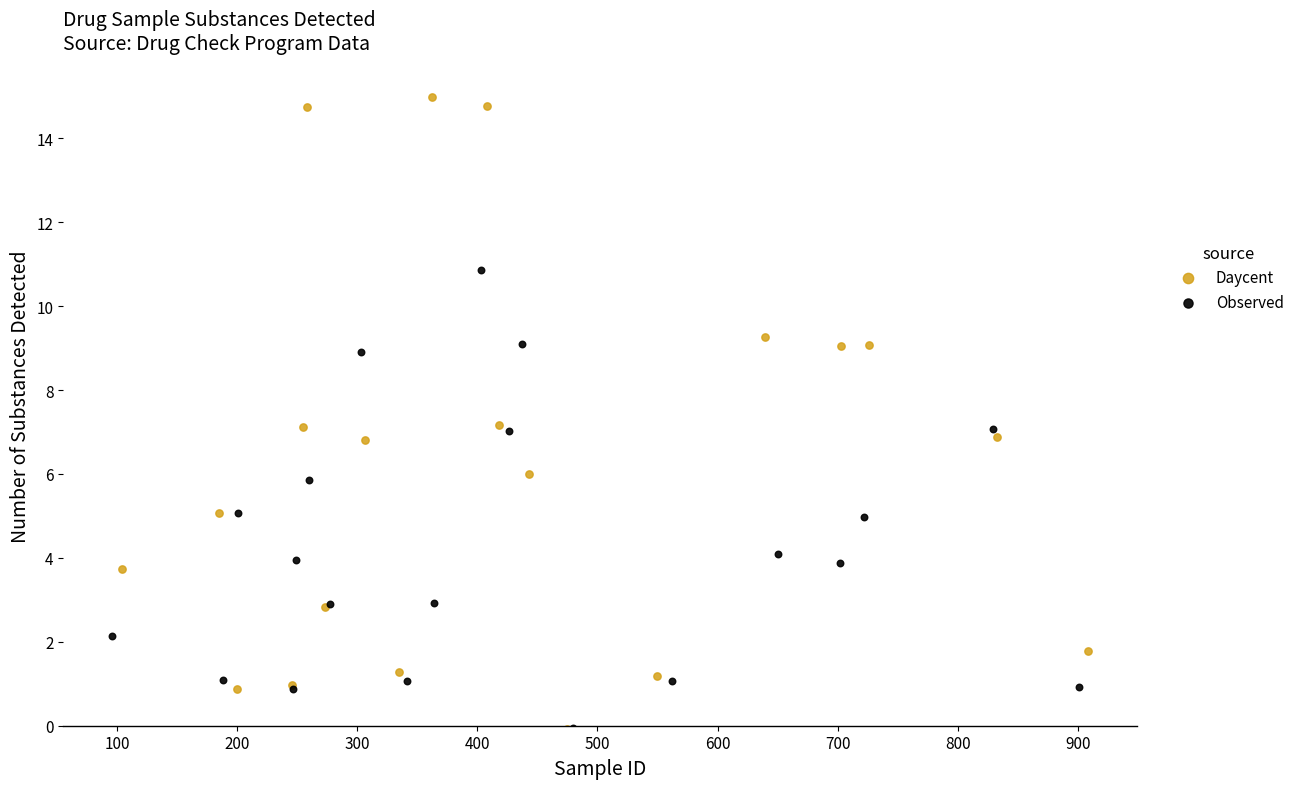

Which series has the largest Y range (max minus min)?

Daycent